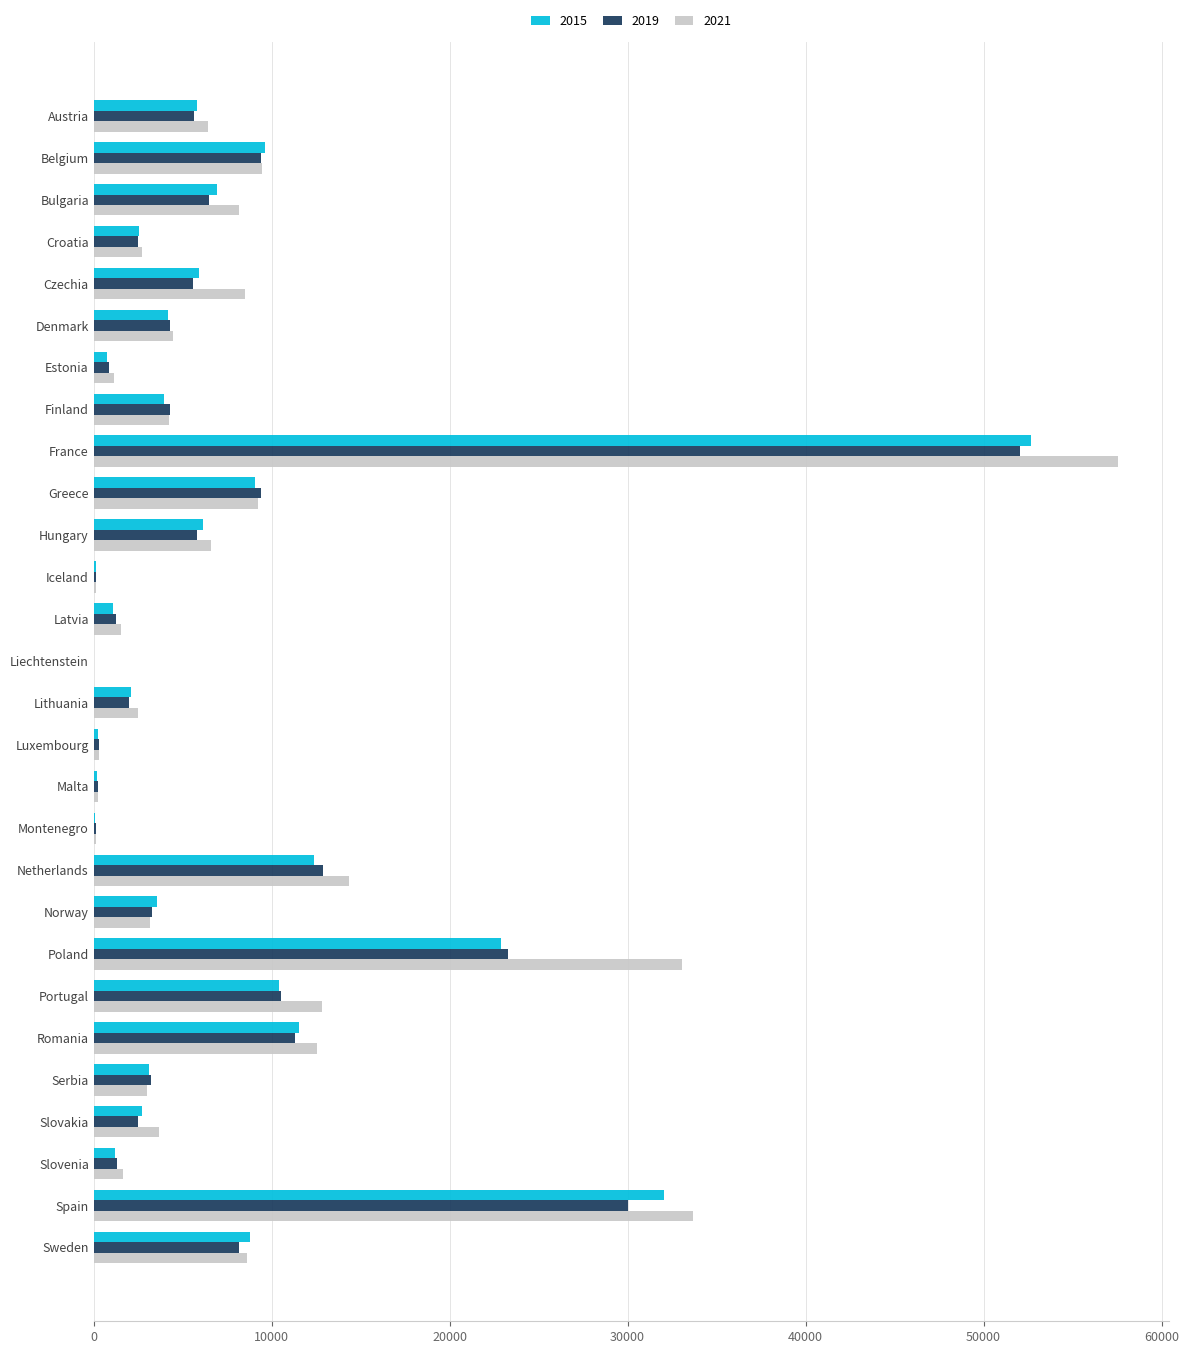

How many series are shown in this chart?

3